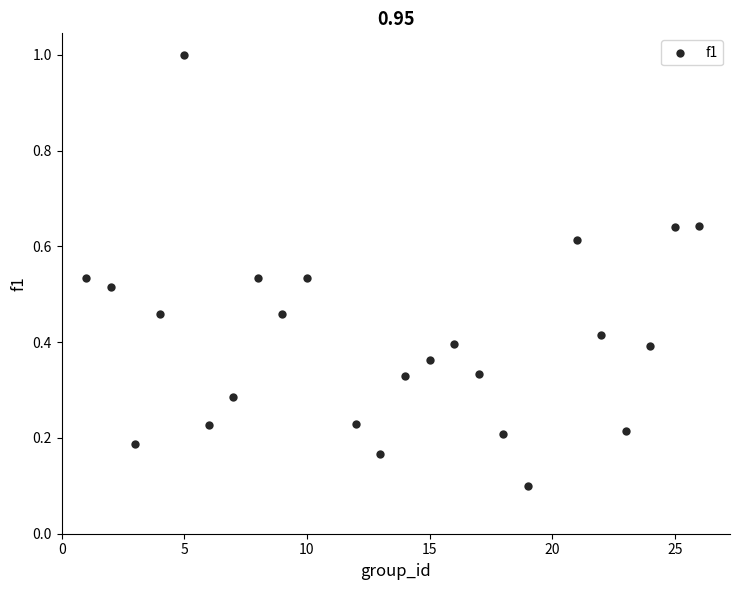

What is the range of X values (max minus min)?

25.0